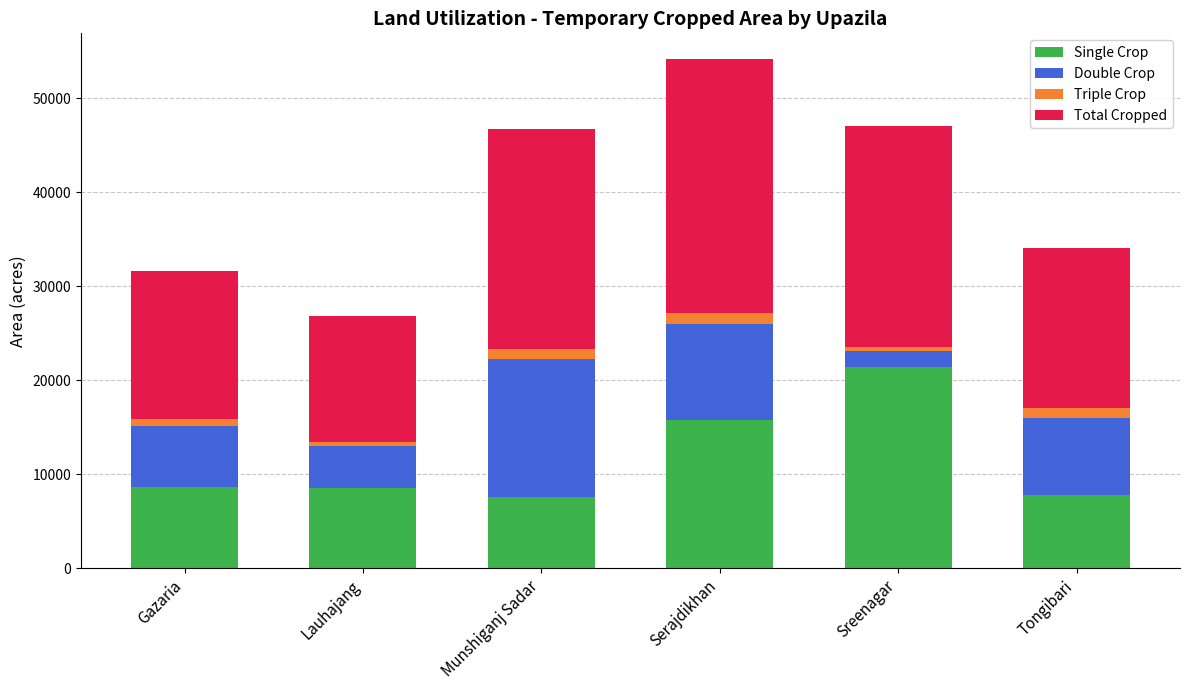

What is the highest value of the Single Crop series?

21406